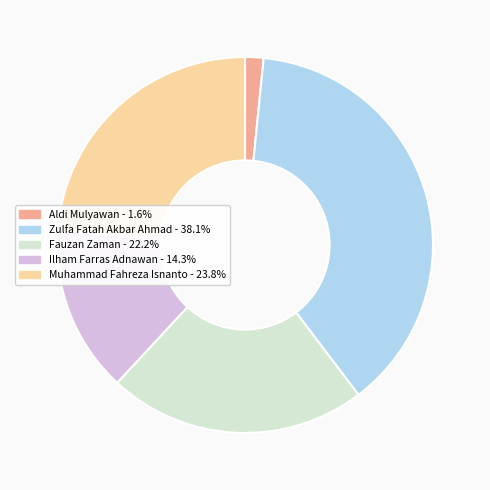

Is the sum of Ilham Farras Adnawan and Aldi Mulyawan greater than half?

No